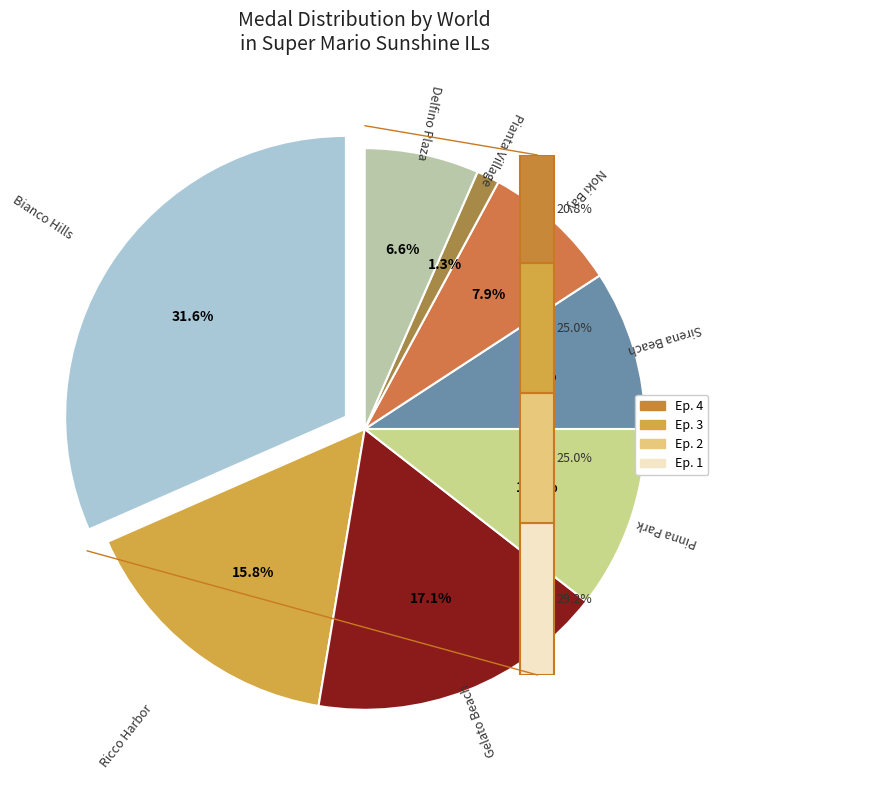

Is it true that Noki Bay is 18% of the pie?

False